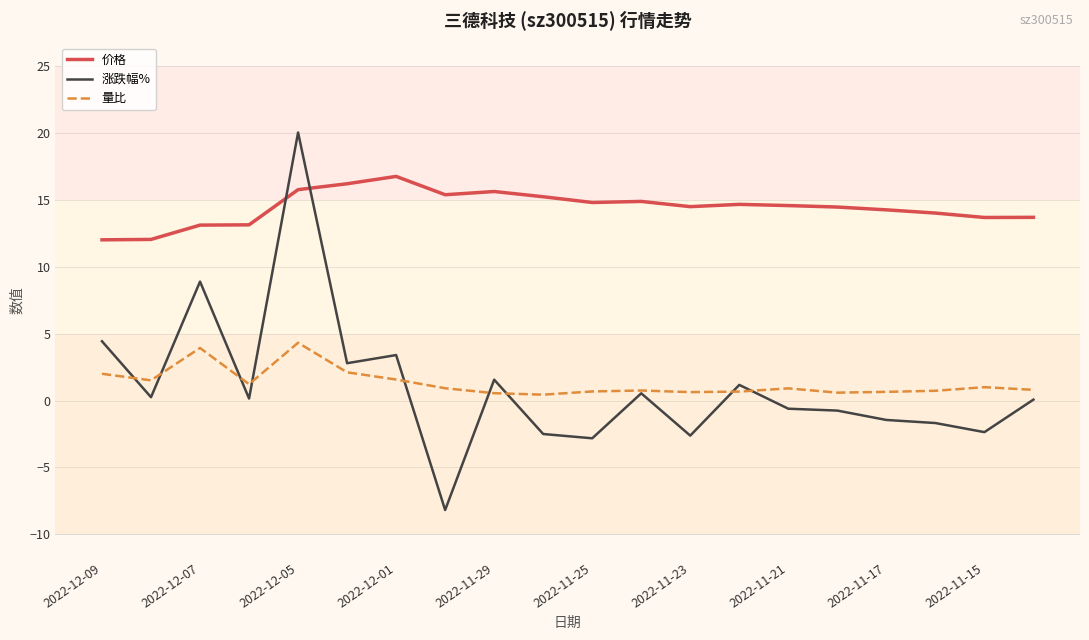

True or false: 价格 and 量比 intersect in this chart.

False